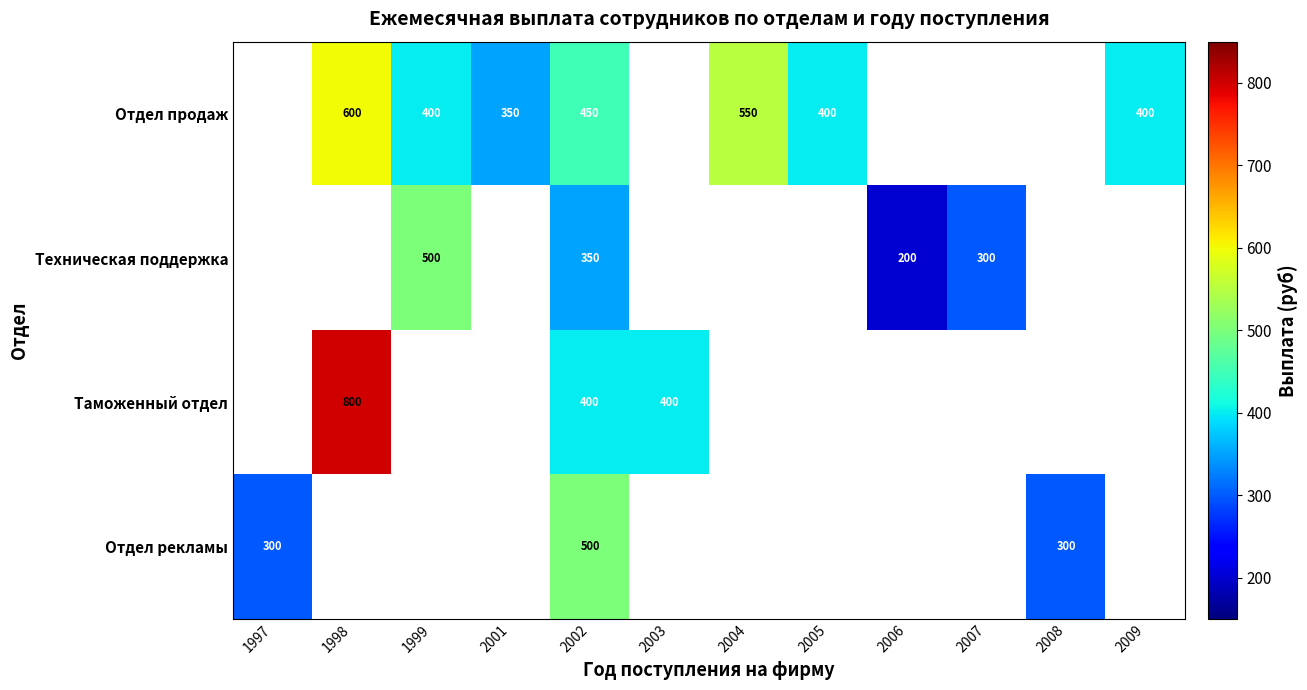

The value of Отдел продаж at 1999 is 659. True or false?

False